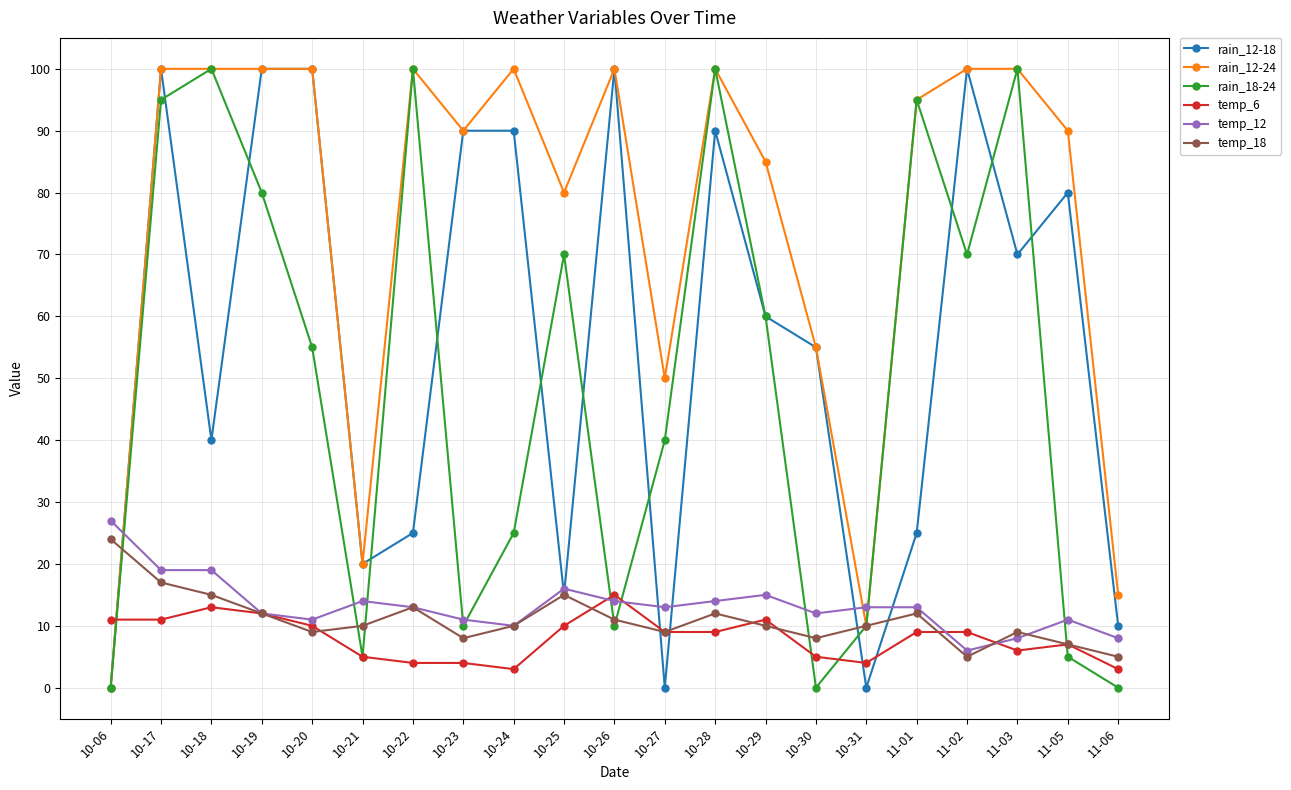

Which series changed the most between 10-20 and 10-24?

rain_18-24